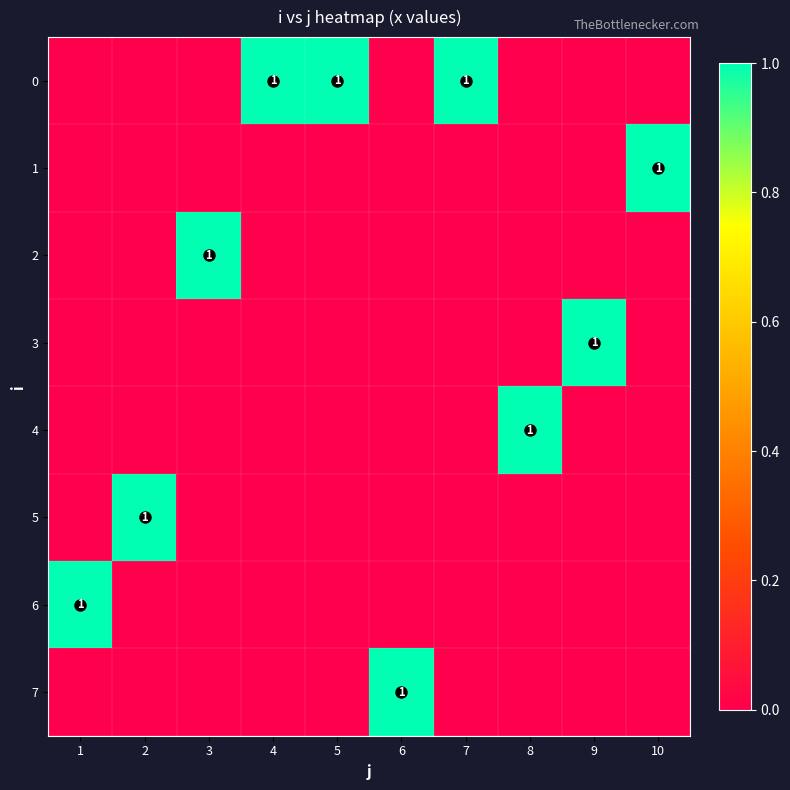

Rank the categories by 3 value from lowest to highest.

1, 2, 3, 4, 5, 6, 7, 8, 10, 9